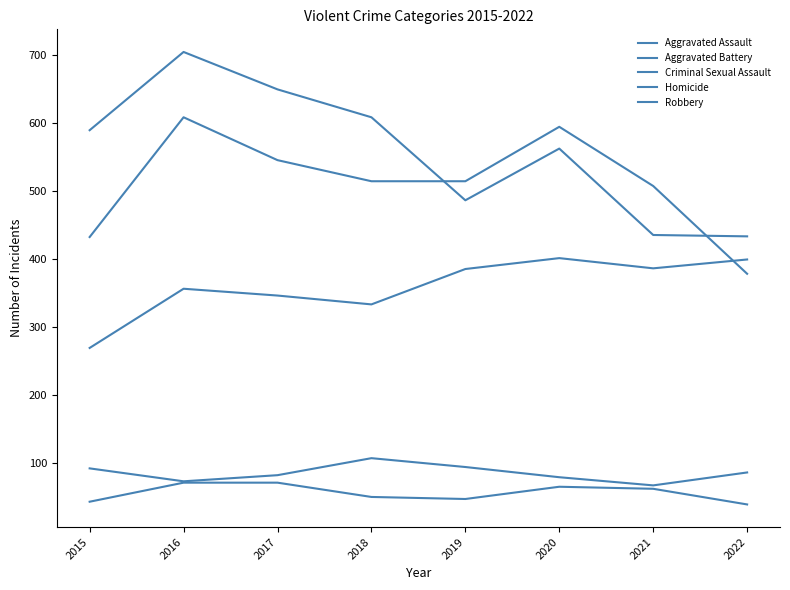

At which category does Robbery reach its first local peak?

2016